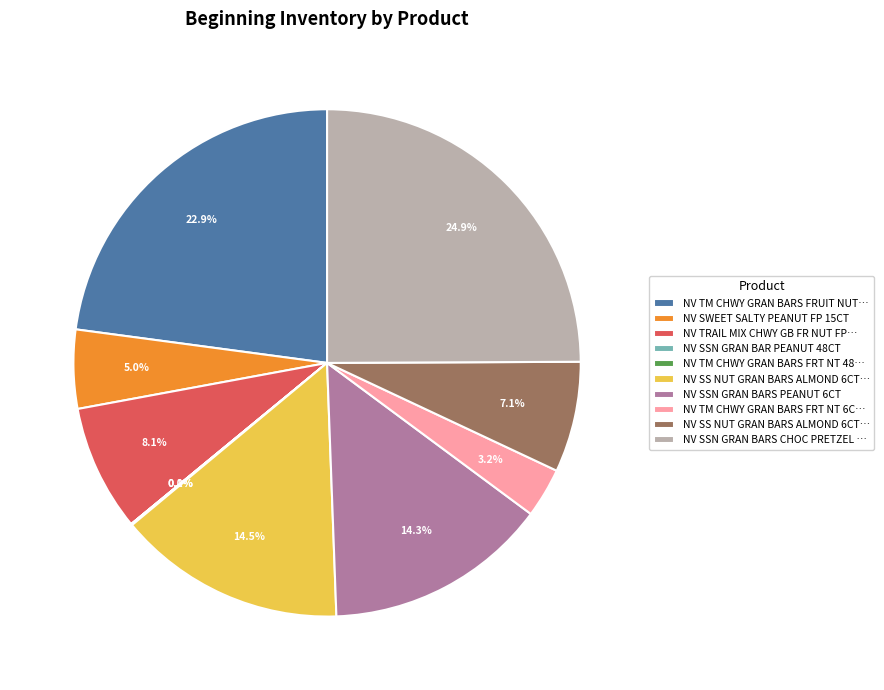

Does any single category account for the majority?

No